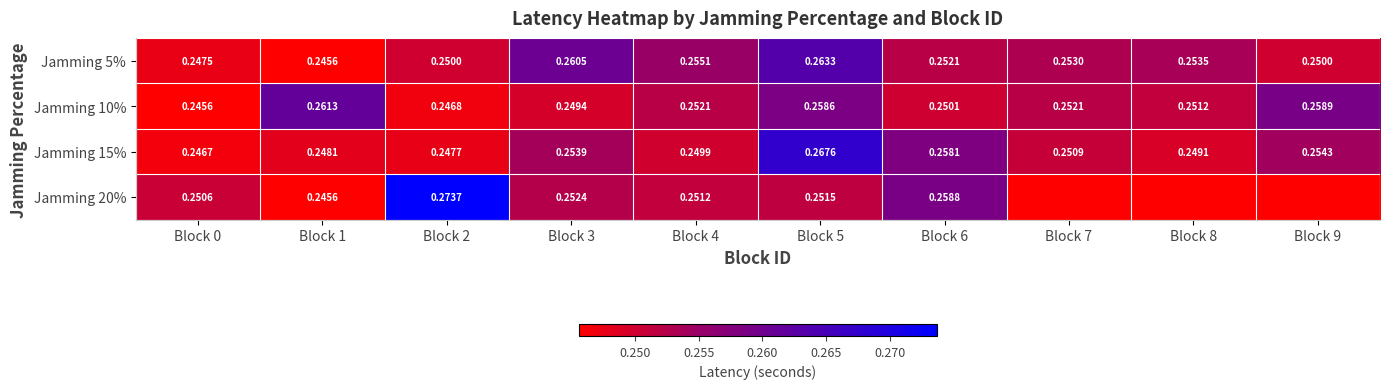

What is the maximum value for Jamming 20%?

0.3